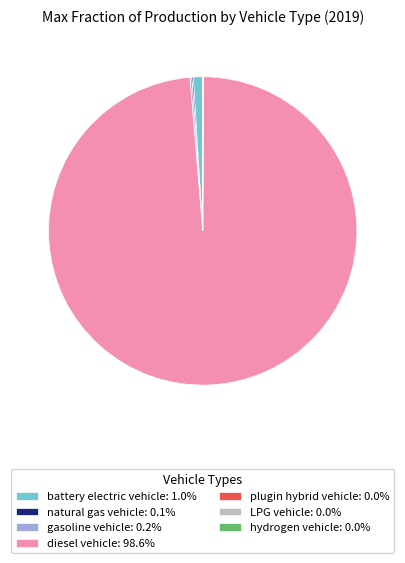

Does diesel vehicle represent more than half of the total?

Yes